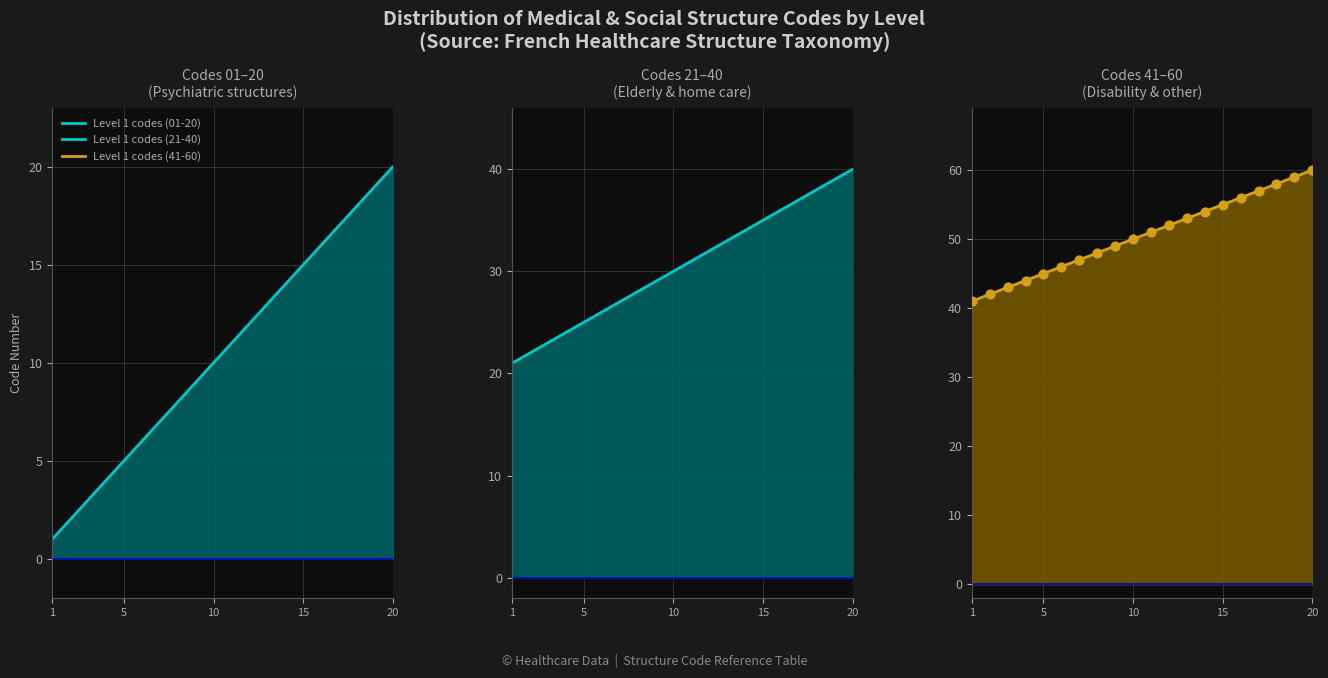

What is the total value across all series at 12?

96